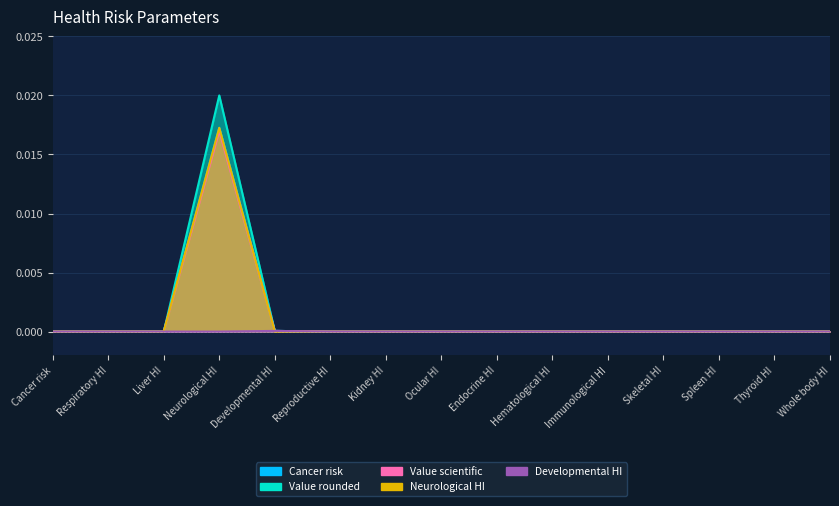

At Ocular HI, list the series in order from largest to smallest.

Cancer risk, Value rounded, Value scientific, Neurological HI, Developmental HI